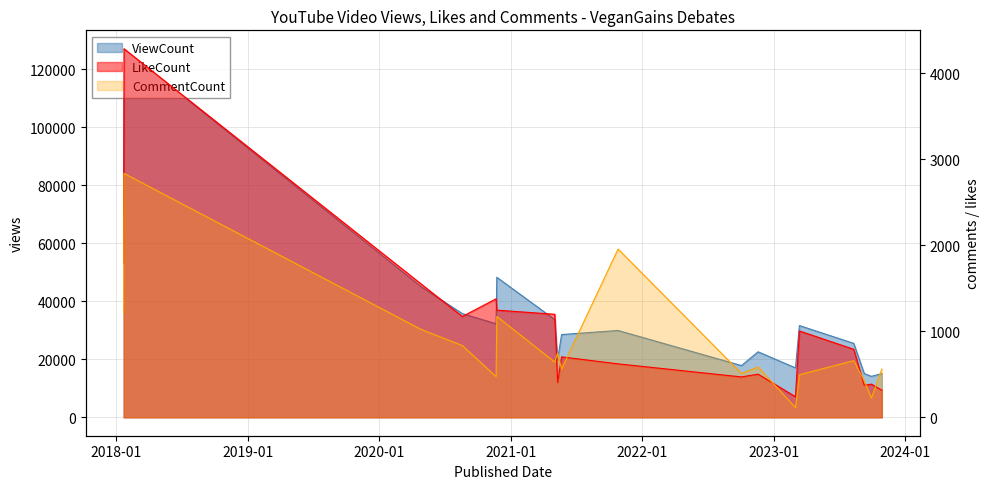

What is the maximum value for CommentCount?

2834